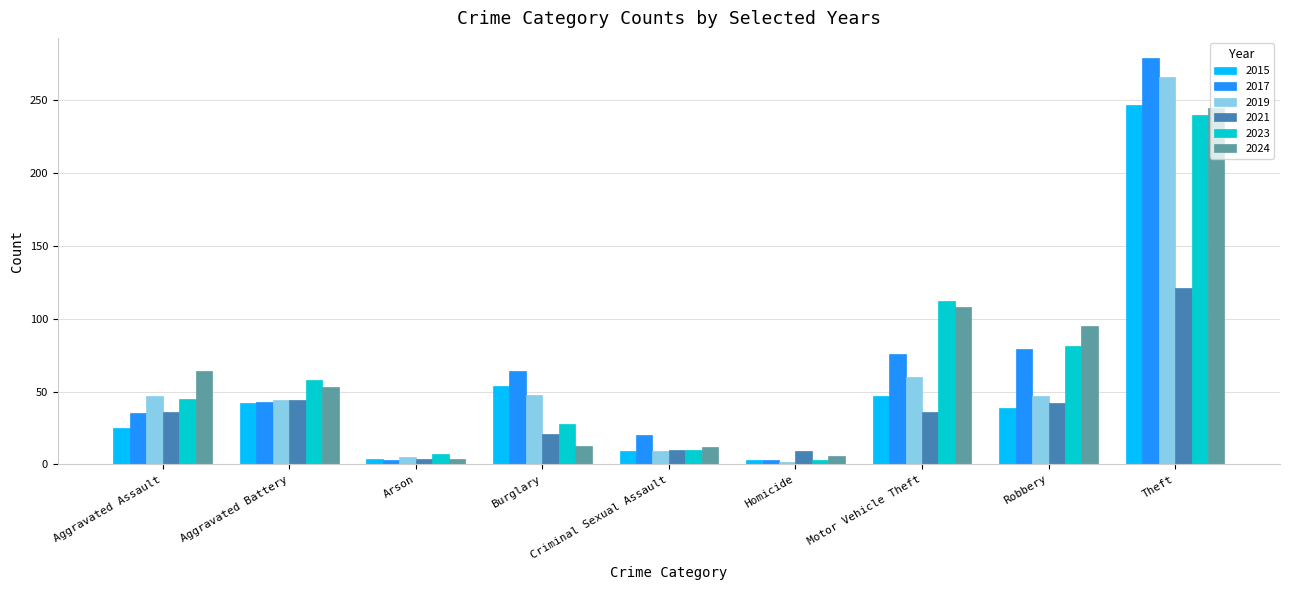

The value of 2024 at Aggravated Assault is 40. True or false?

False